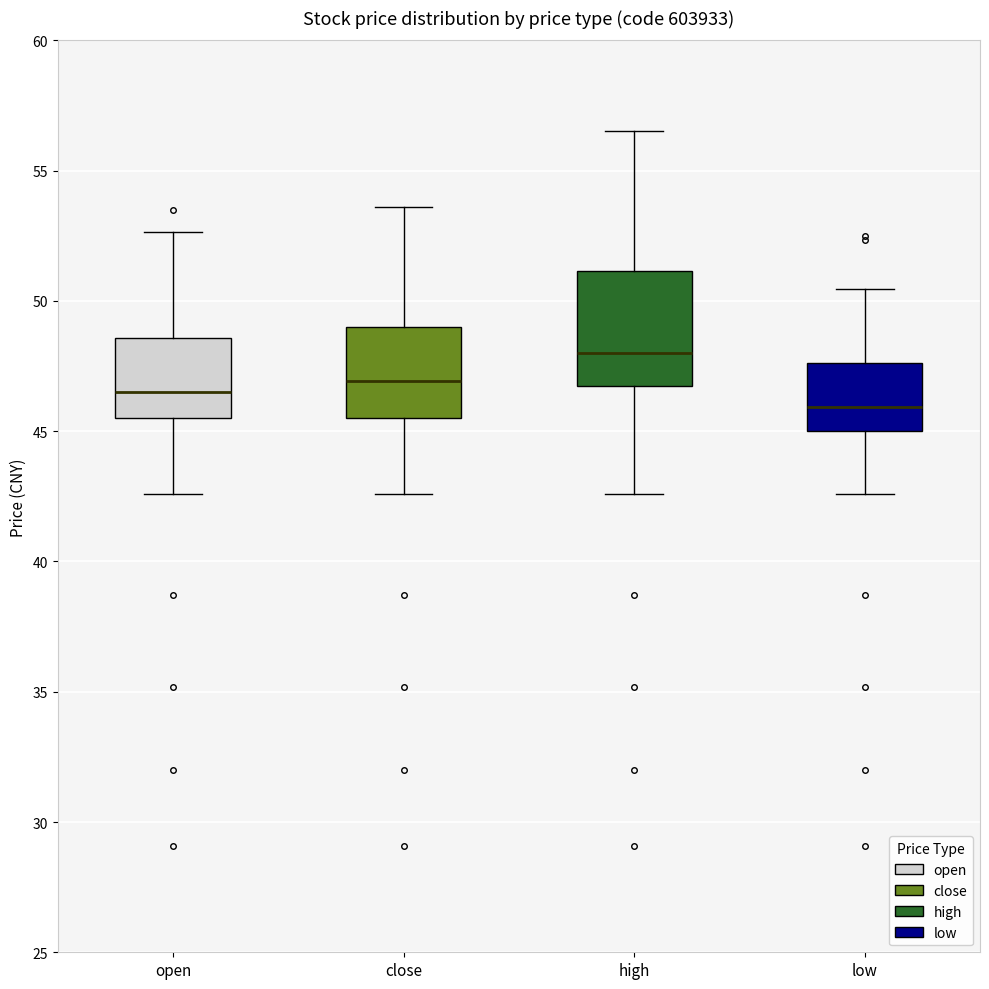

Comparing the boxes themselves (not the whiskers), which one is the tallest?

high